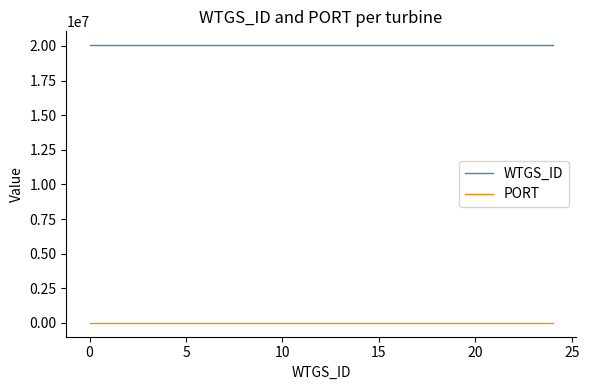

How many lines are shown in the chart?

2